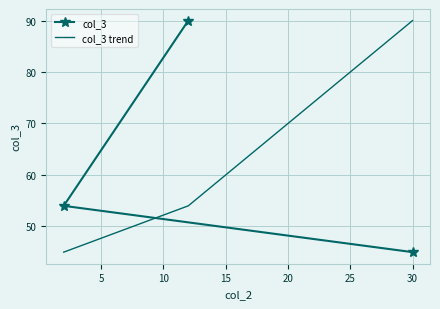

What is the value of the col_3 point at the 3rd from the left?

45